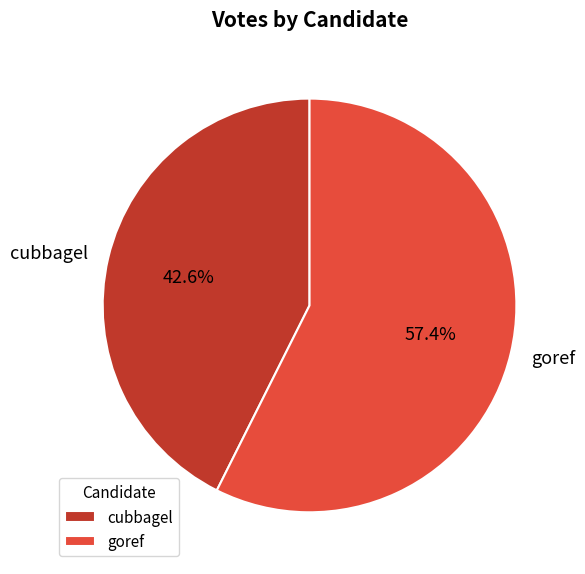

Is cubbagel the majority of the pie?

No